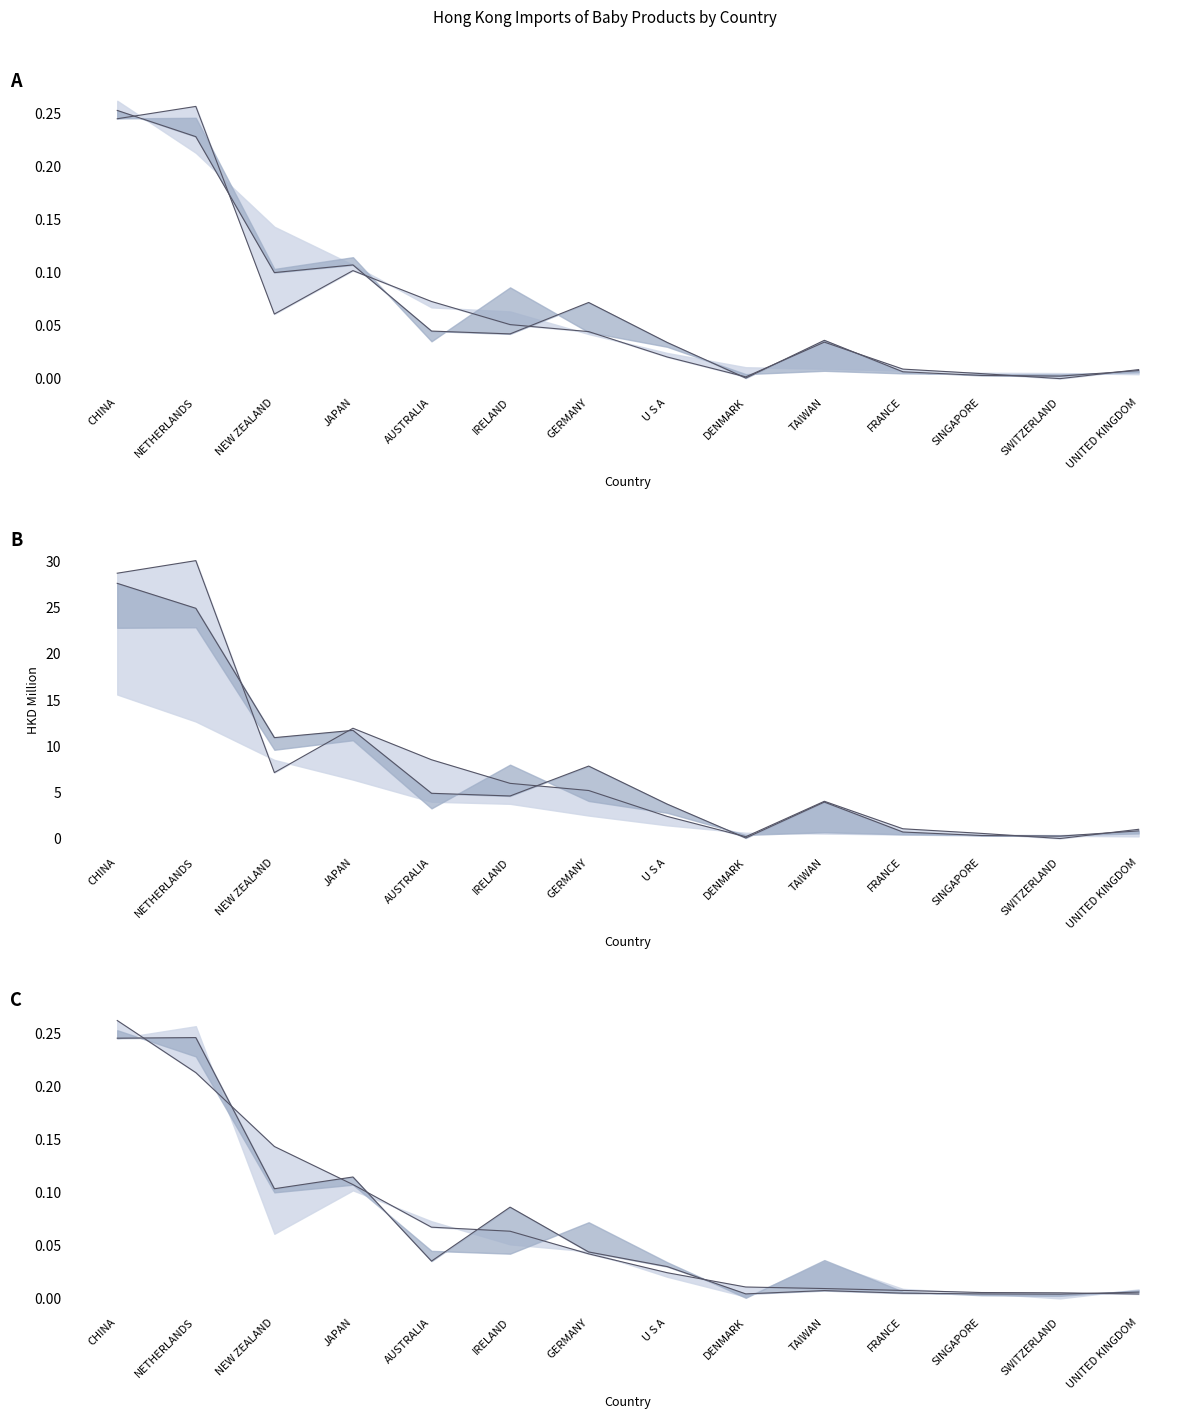

What is the sum of all 201712 values?

102.8